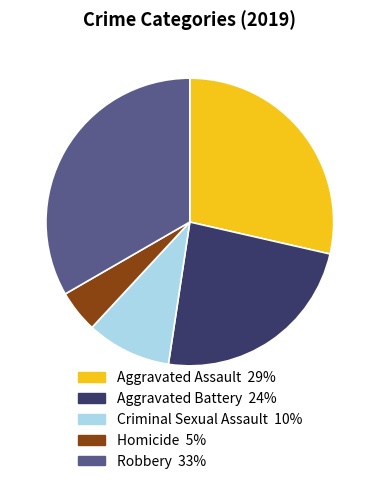

Which has a higher value, Aggravated Assault or Robbery?

Robbery